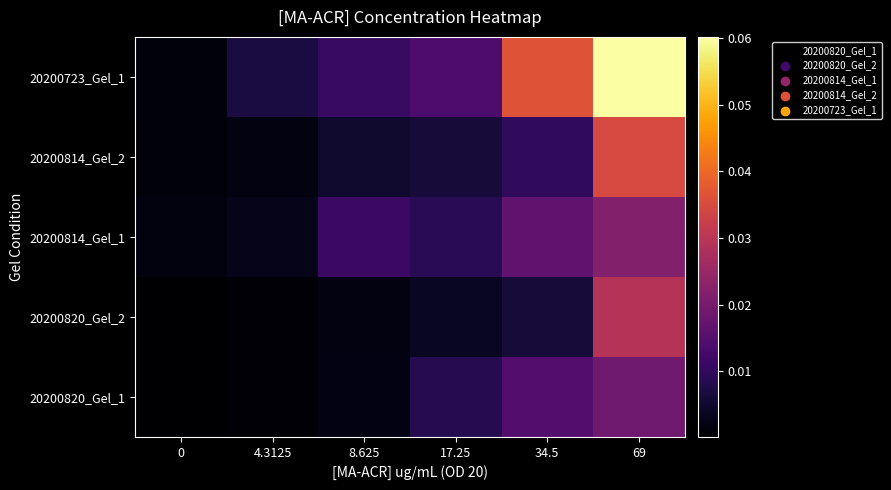

Reading left to right, extract all data points from this chart.

20200820_Gel_1: 0=0.0	4.3125=0.0	8.625=0.0	17.25=0.0	34.5=0.0	69=0.0
20200820_Gel_2: 0=0.0	4.3125=0.0	8.625=0.0	17.25=0.0	34.5=0.0	69=0.0
20200814_Gel_1: 0=0.0	4.3125=0.0	8.625=0.0	17.25=0.0	34.5=0.0	69=0.0
20200814_Gel_2: 0=0.0	4.3125=0.0	8.625=0.0	17.25=0.0	34.5=0.0	69=0.0
20200723_Gel_1: 0=0.0	4.3125=0.0	8.625=0.0	17.25=0.0	34.5=0.0	69=0.1